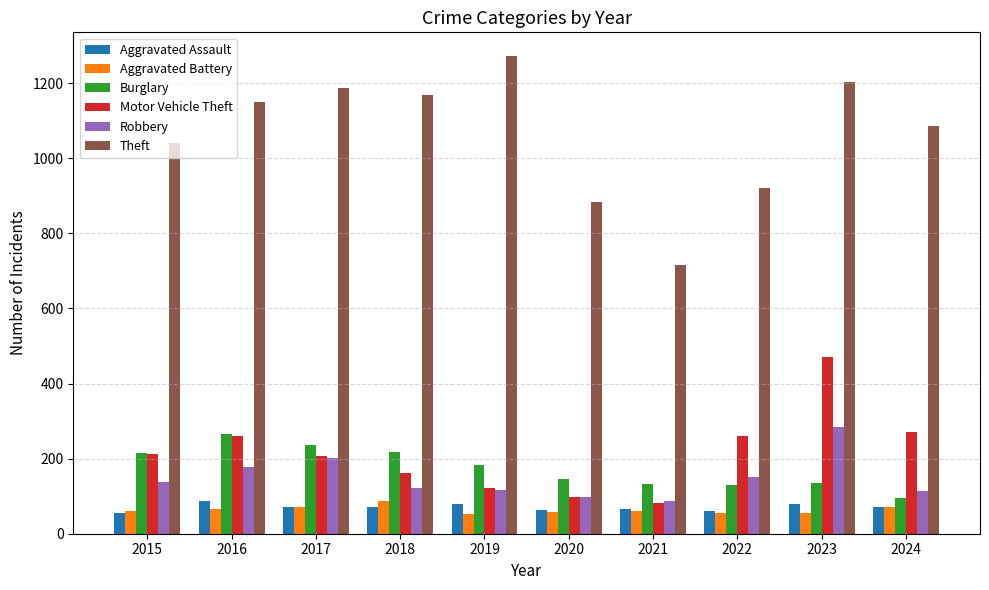

The value of Aggravated Assault at 2020 is 62. True or false?

True